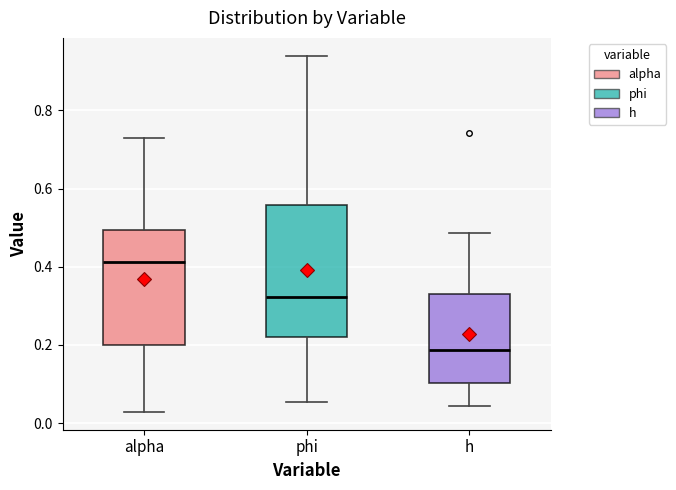

Reading left to right, transcribe this box plot: for each box, give where its median line is, the range the box spans, and where its two whiskers end, as read against the y-axis. The values are not printed on the chart, so give them approximately, as read against the axis.

alpha: median 0.42, box 0.20 to 0.50, whiskers 0.02 to 0.72
phi: median 0.32, box 0.22 to 0.56, whiskers 0.06 to 0.94
h: median 0.18, box 0.10 to 0.32, whiskers 0.04 to 0.48